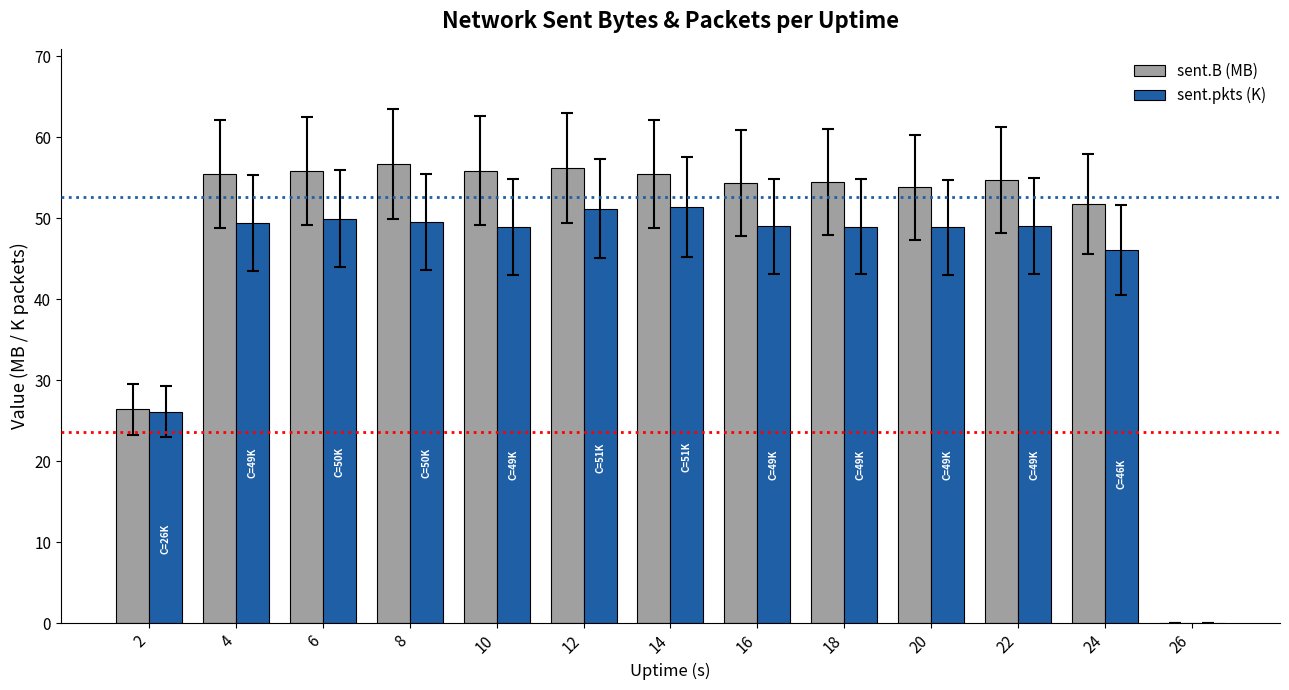

What is the sum of the sent.pkts (K) values at 12 and 18?

100.2